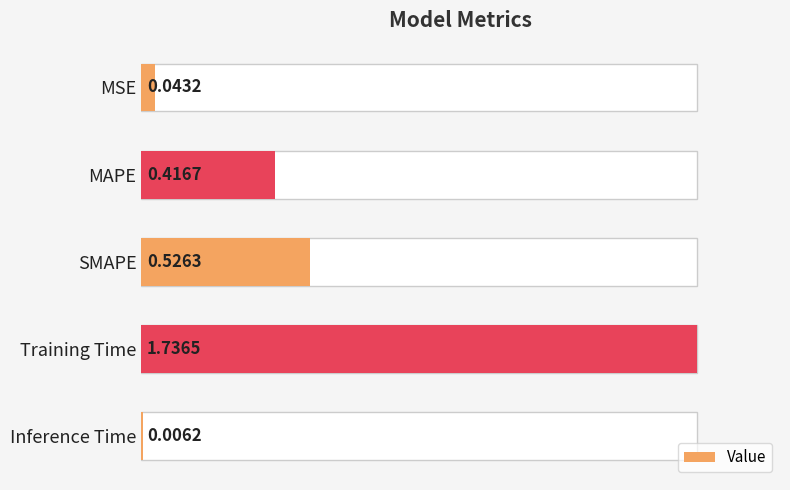

The value at Inference Time is 0.0. True or false?

False